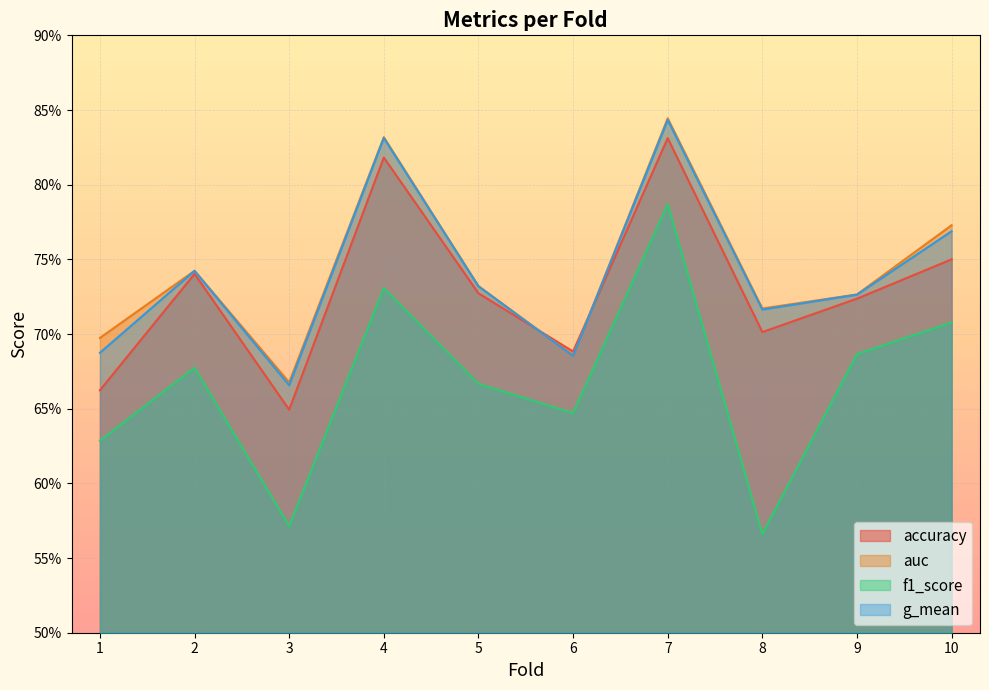

True or false: f1_score and g_mean intersect in this chart.

False